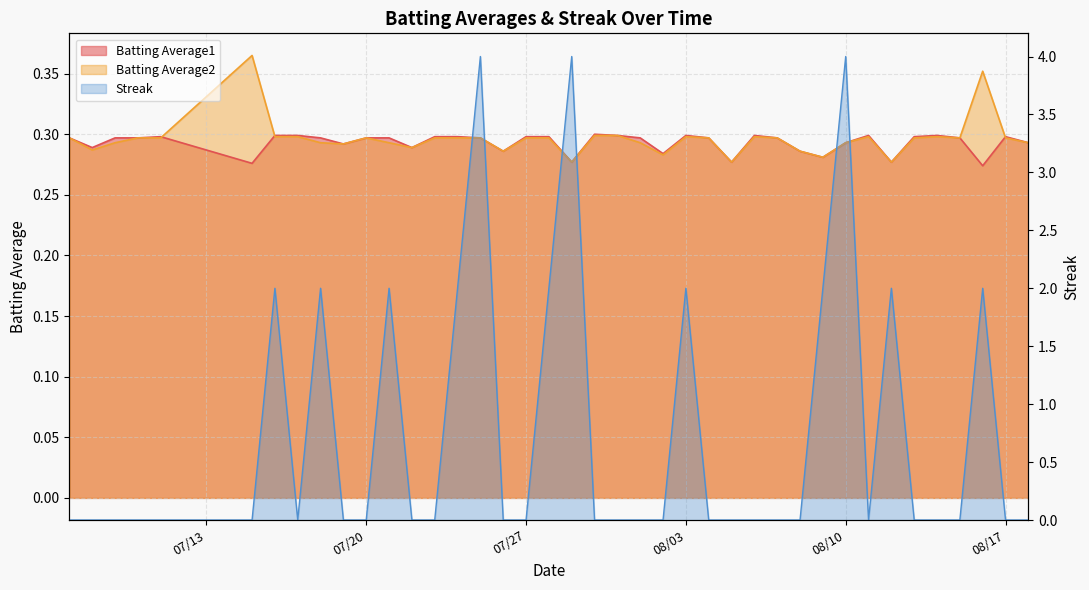

What is the maximum value for Batting Average1?

0.3